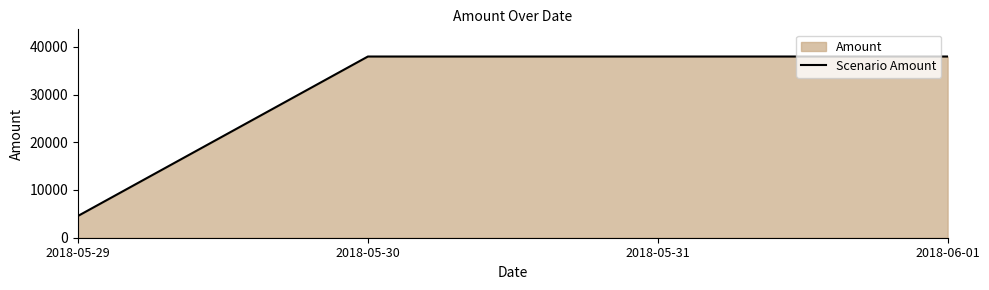

Reading left to right, what are all the values shown in this chart?

4567.9	37956.9	37957.9	37958.9